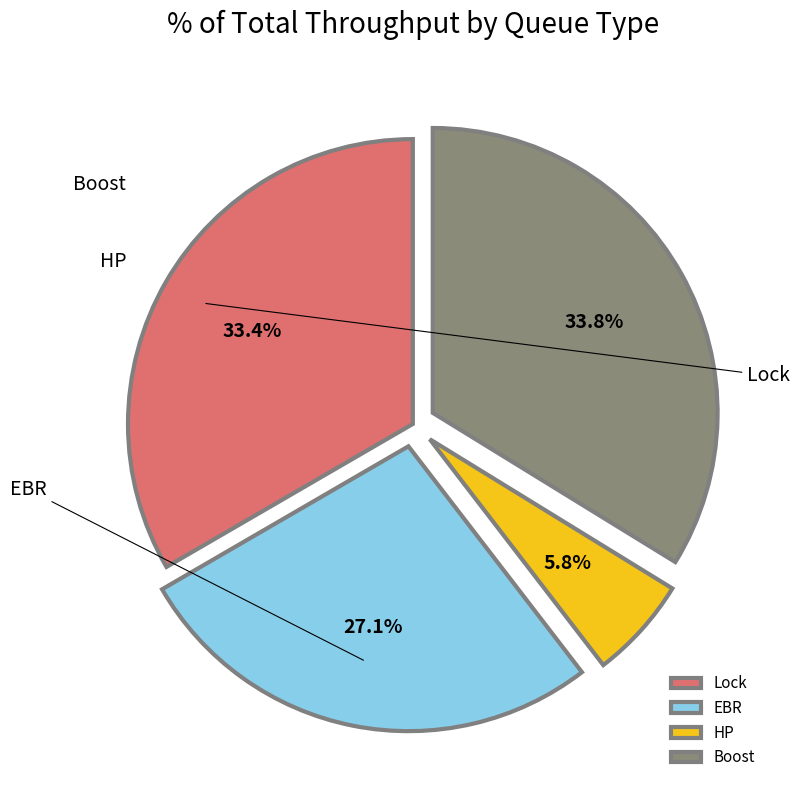

Rank the categories by value from highest to lowest.

Boost, Lock, EBR, HP